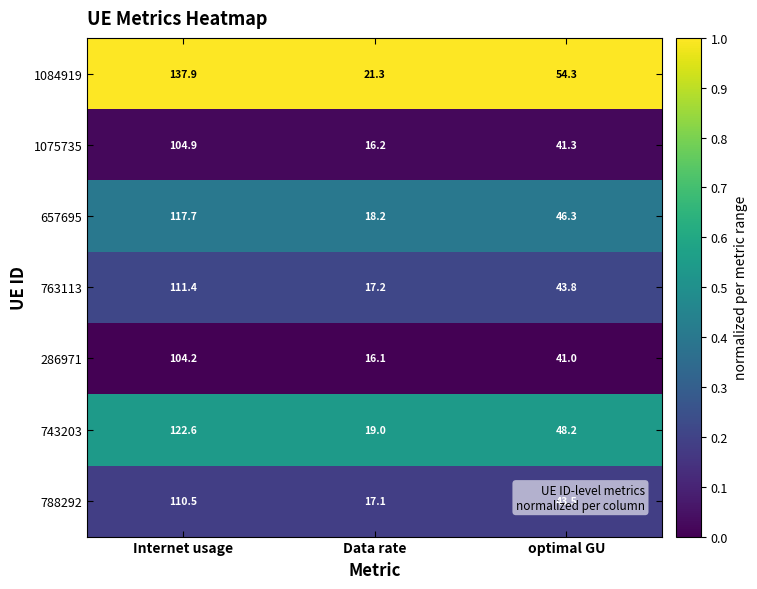

What is the difference between the 788292 values at optimal GU and Internet usage?

67.0